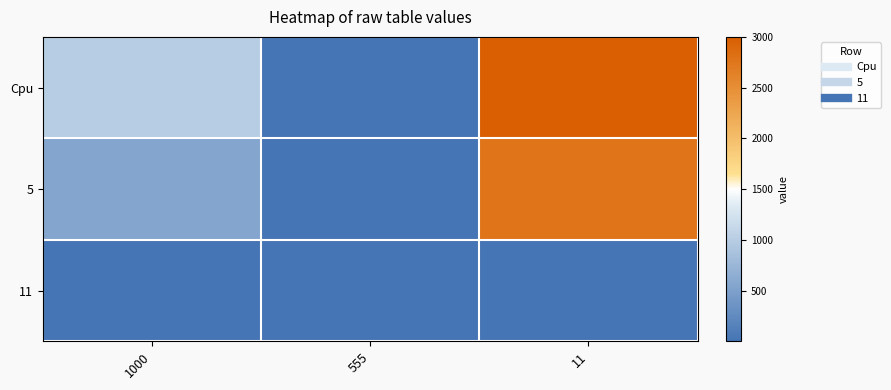

Which series has the largest total across all categories?

Cpu